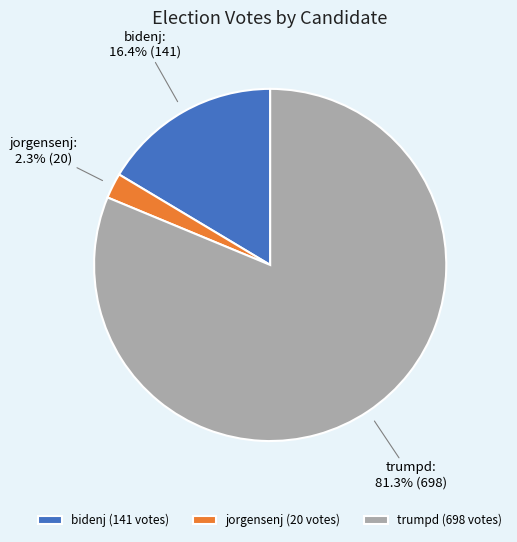

How many segments does this pie chart have?

3